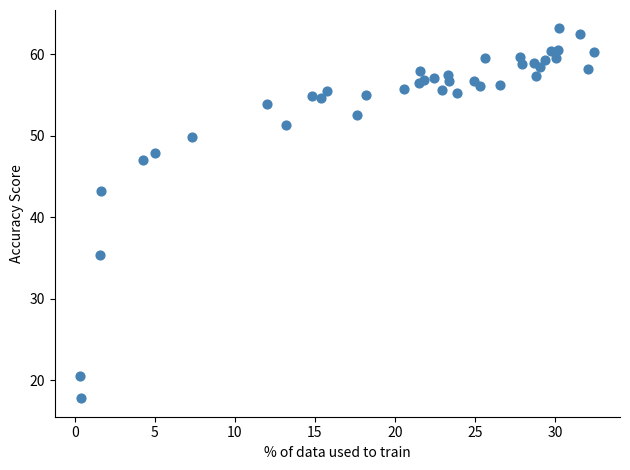

What Y value in the scatter plot is closest to 40?

43.2